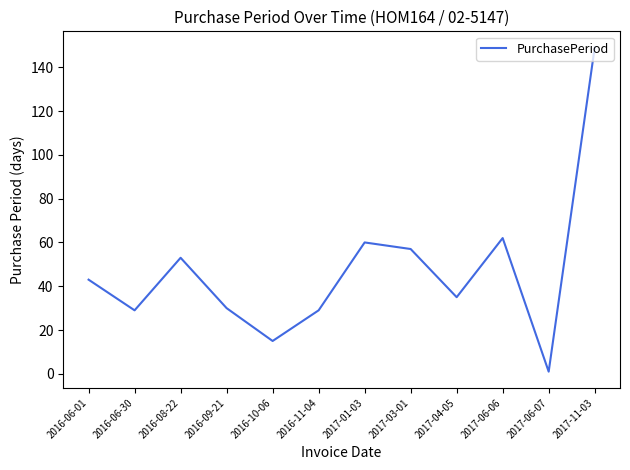

Reading right to left, list all the values displayed in this chart.

149	1	62	35	57	60	29	15	30	53	29	43